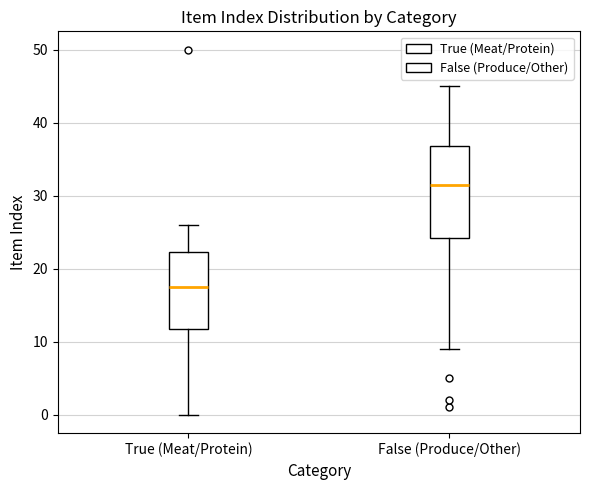

Where does the median line of the box for False (Produce/Other) sit on the y-axis? The values are not printed on the chart, so give them approximately, as read against the axis.

32